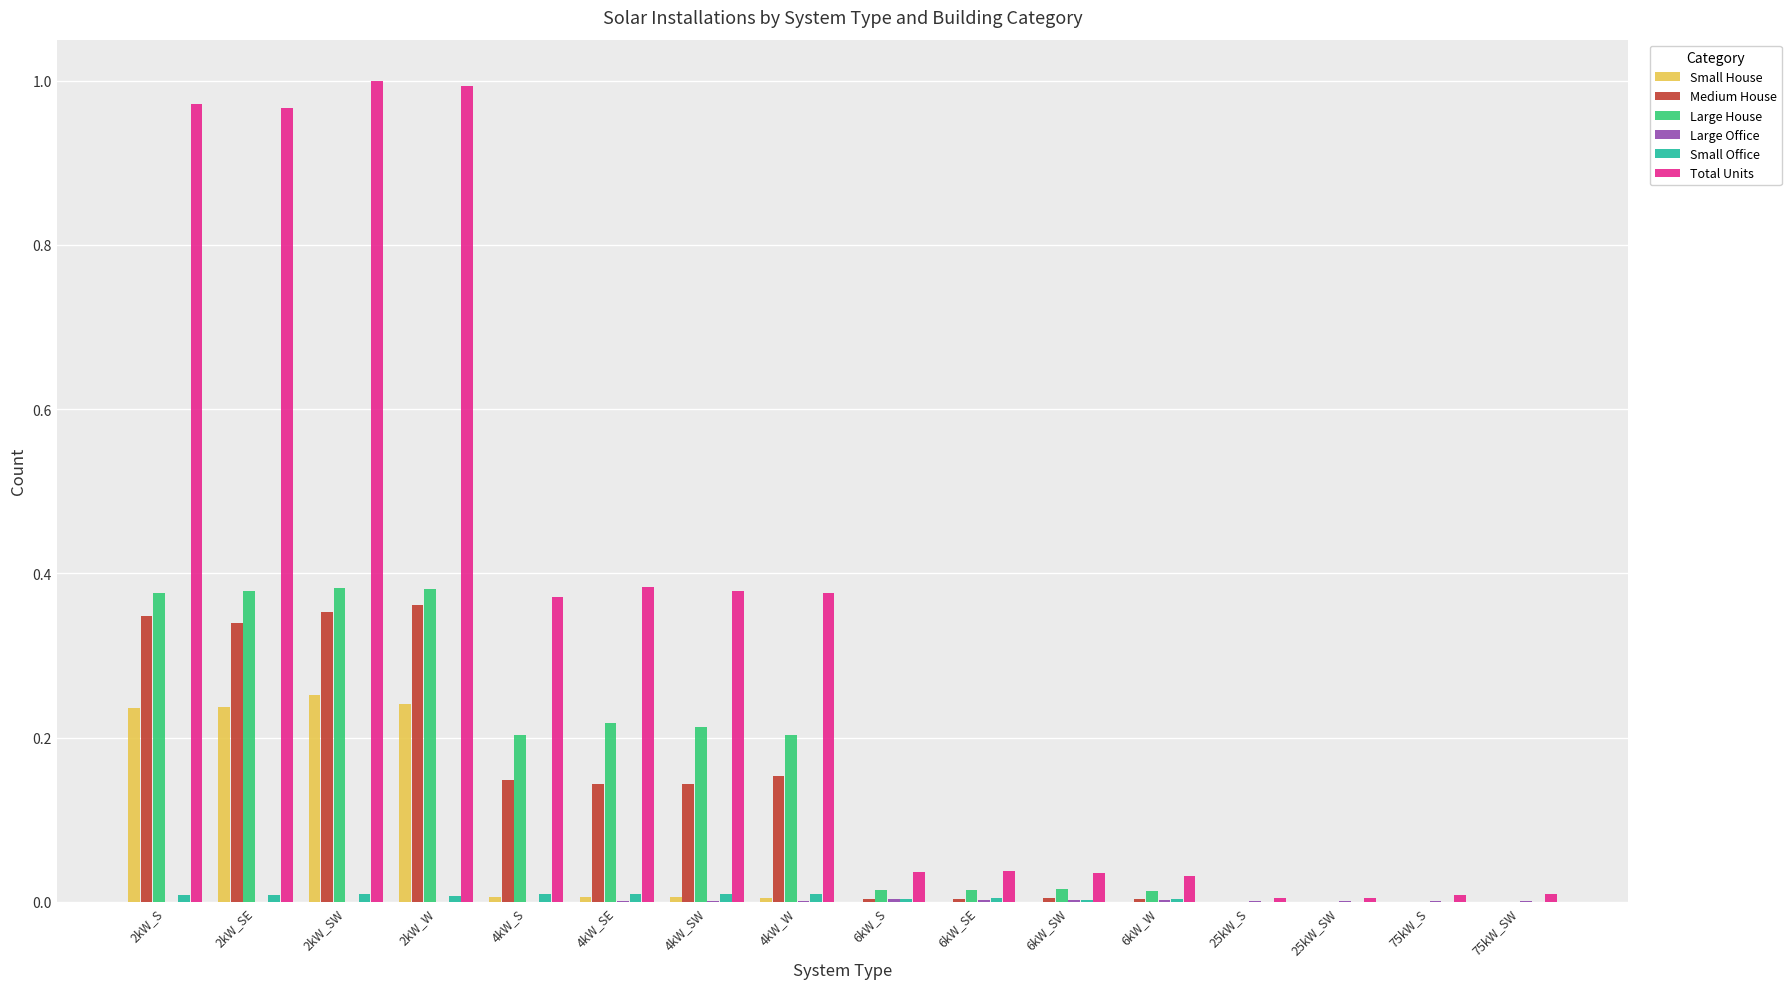

The value of Total Units at 2kW_W is 1.0. True or false?

True